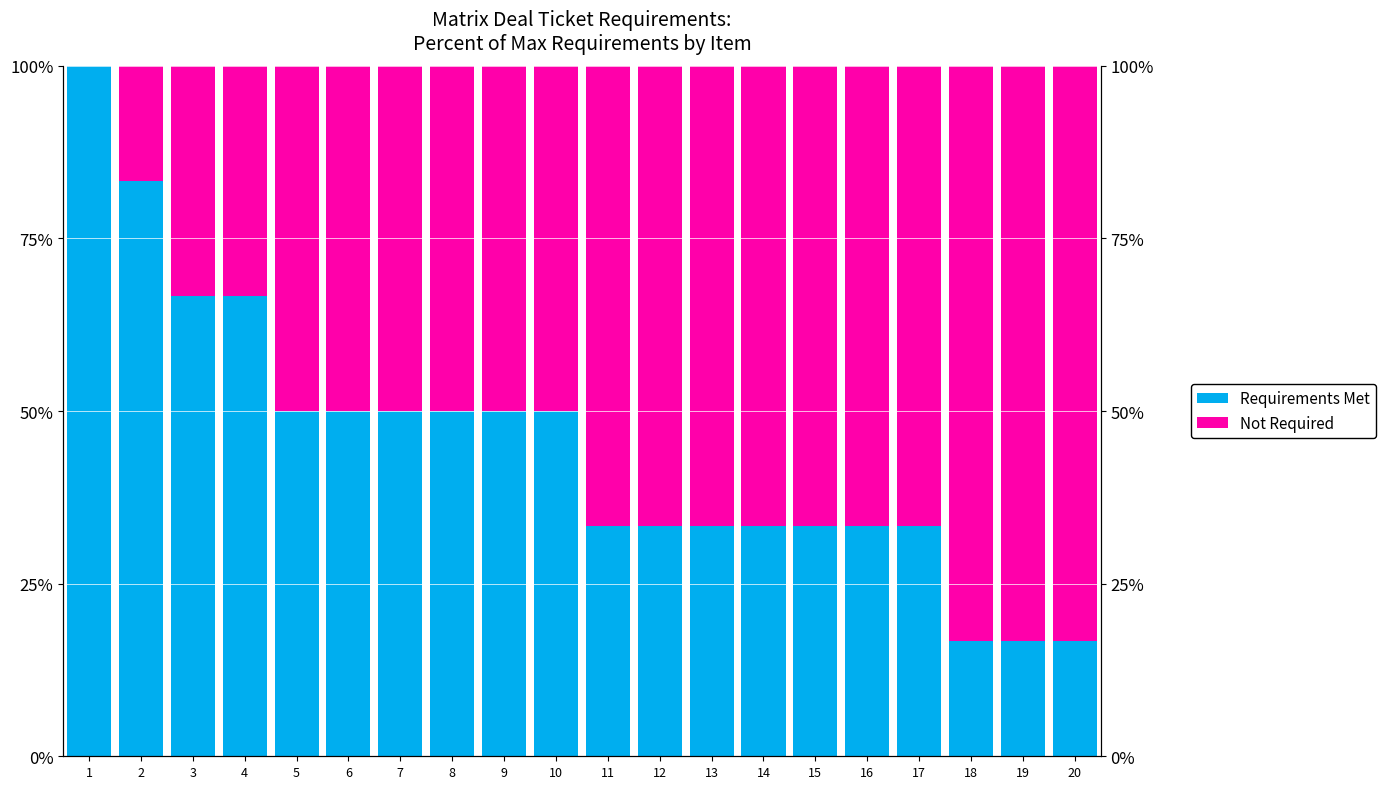

What is the minimum value for Requirements Met?

16.7